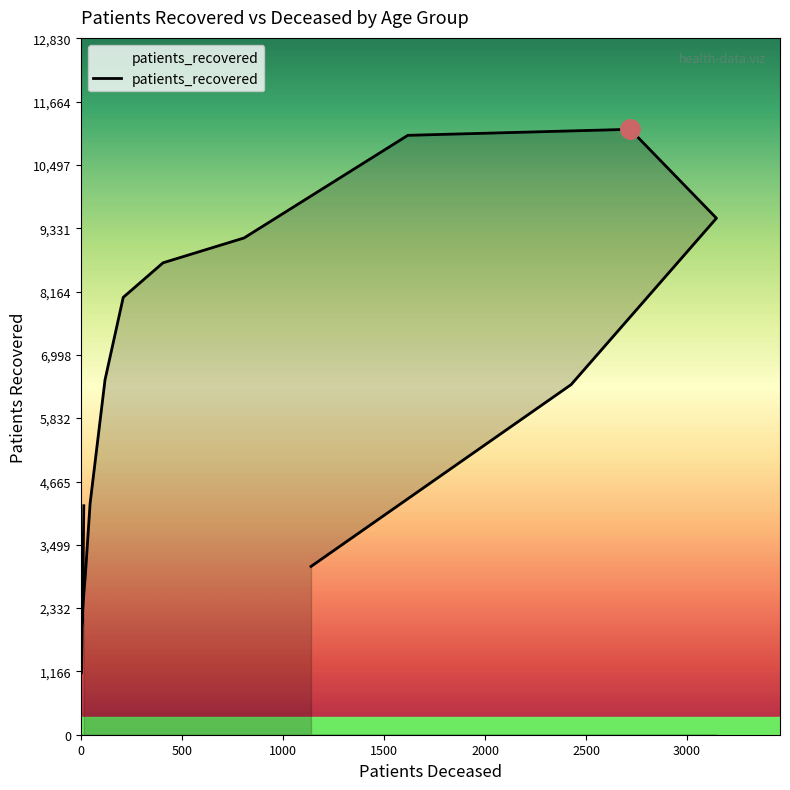

True or false: there are more than 2 points higher than both neighbors.

False